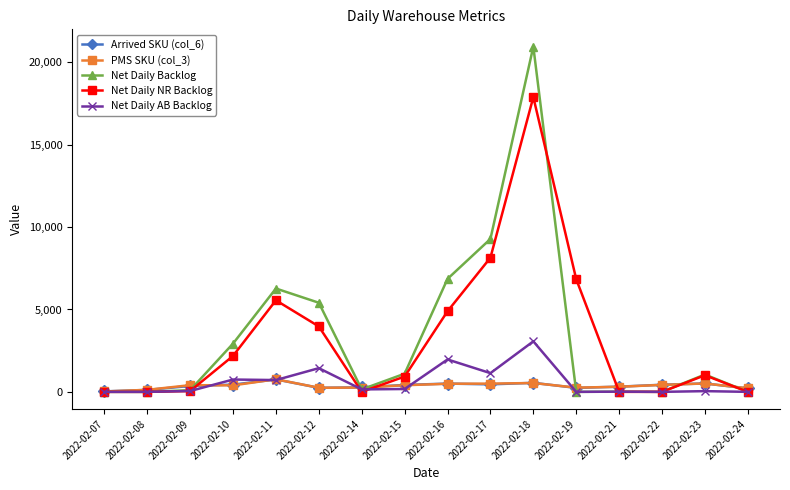

True or false: Net Daily NR Backlog has more than 2 interior local peaks.

True